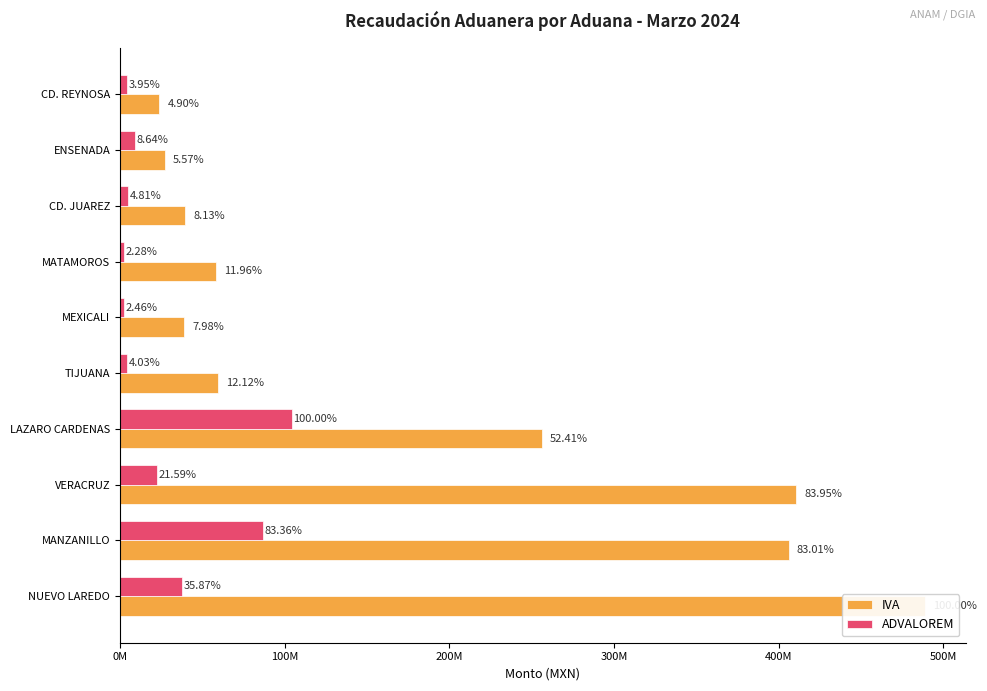

Rank the series by their average value, from highest to lowest.

IVA, ADVALOREM